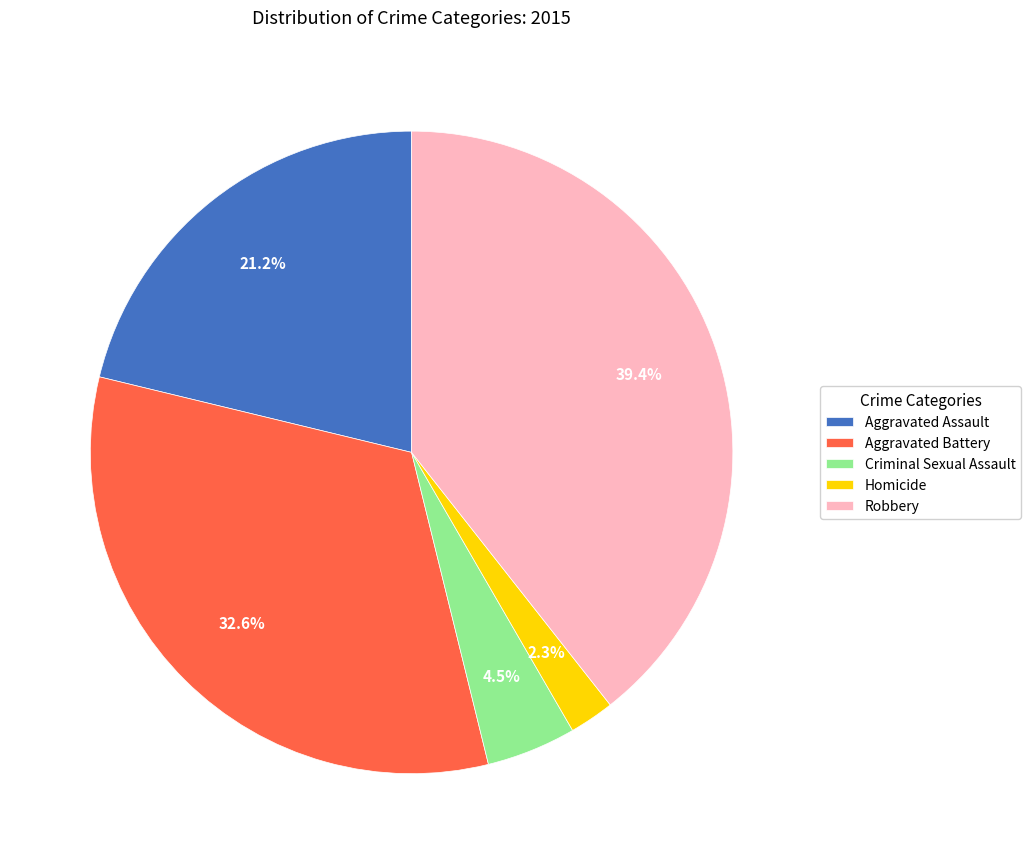

Is there any slice that represents more than half of the pie?

No